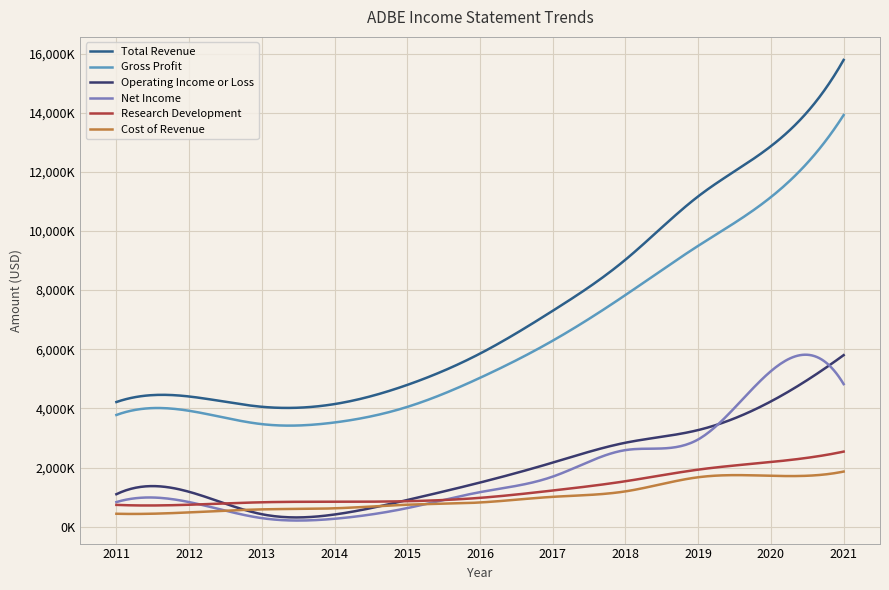

Is this an area chart (filled region under the line)?

No